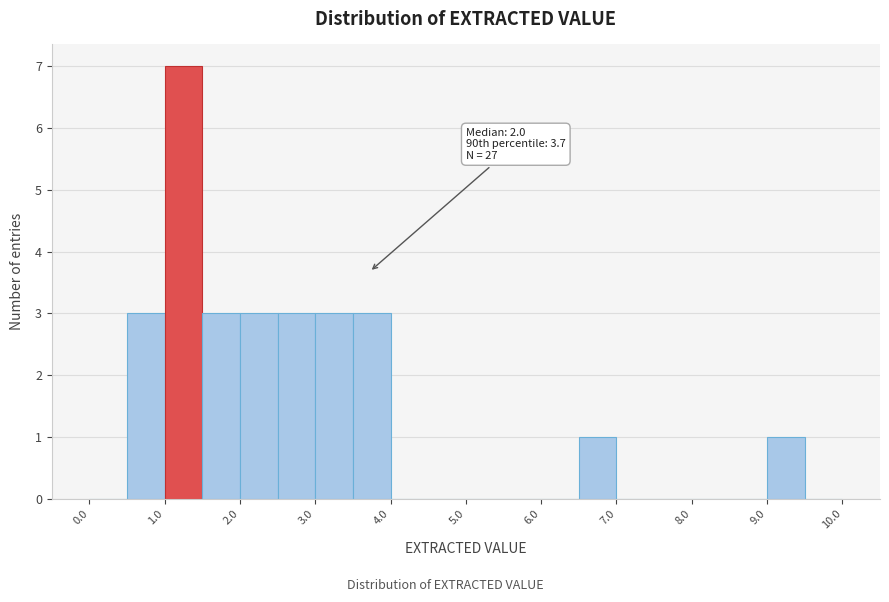

Which range on the x-axis has the tallest bar?

1.0 to 1.5